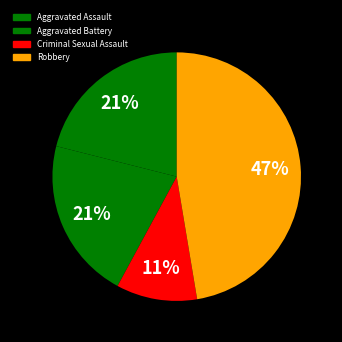

How much of the chart is everything except Robbery?

52.6%